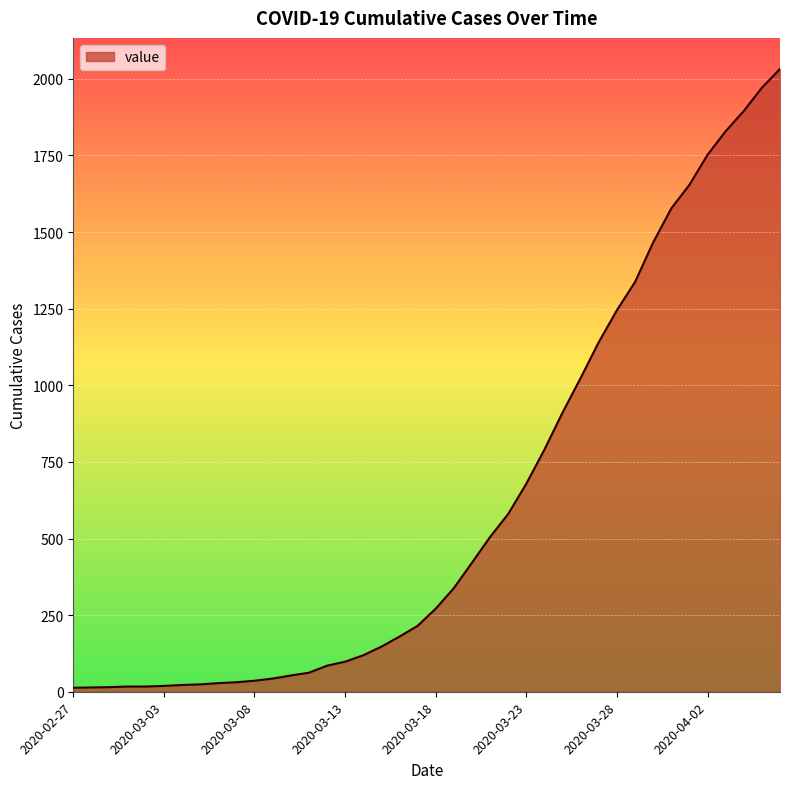

What is the difference between the maximum and minimum values?

2019